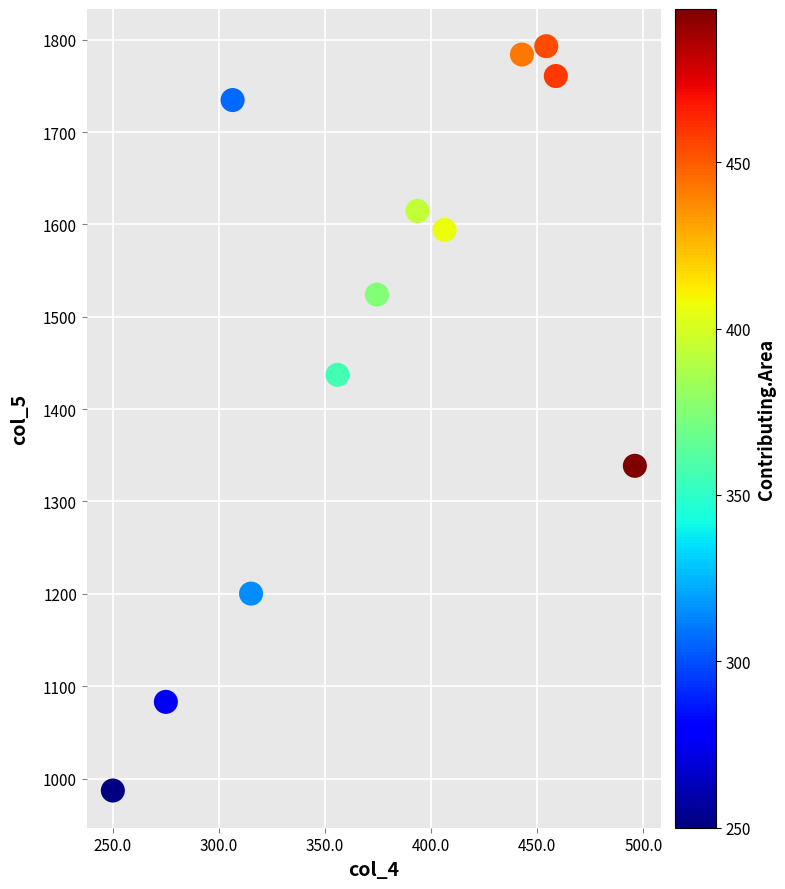

What is the average X value?

377.4